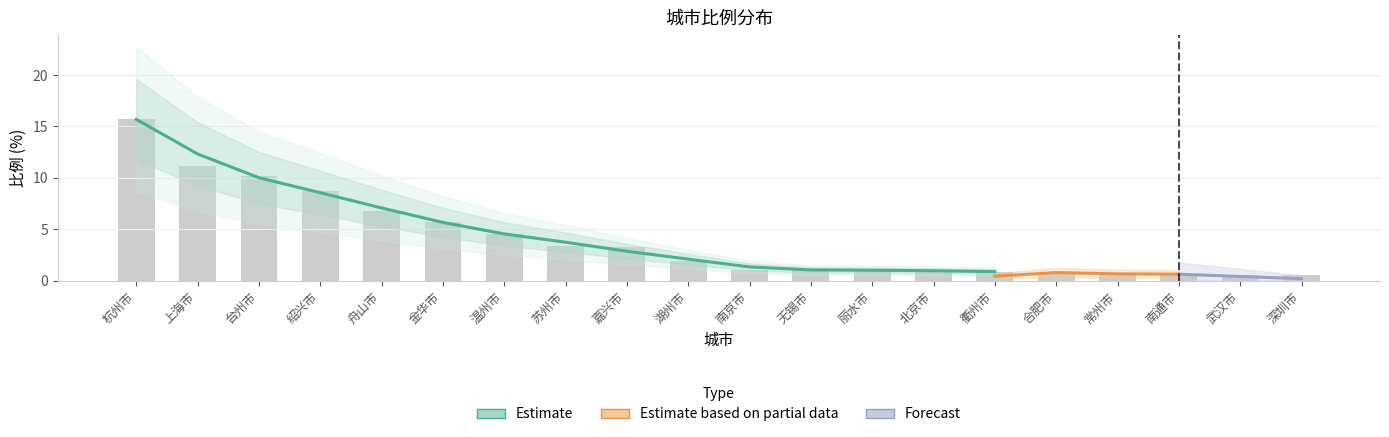

How many values are below 1?

6